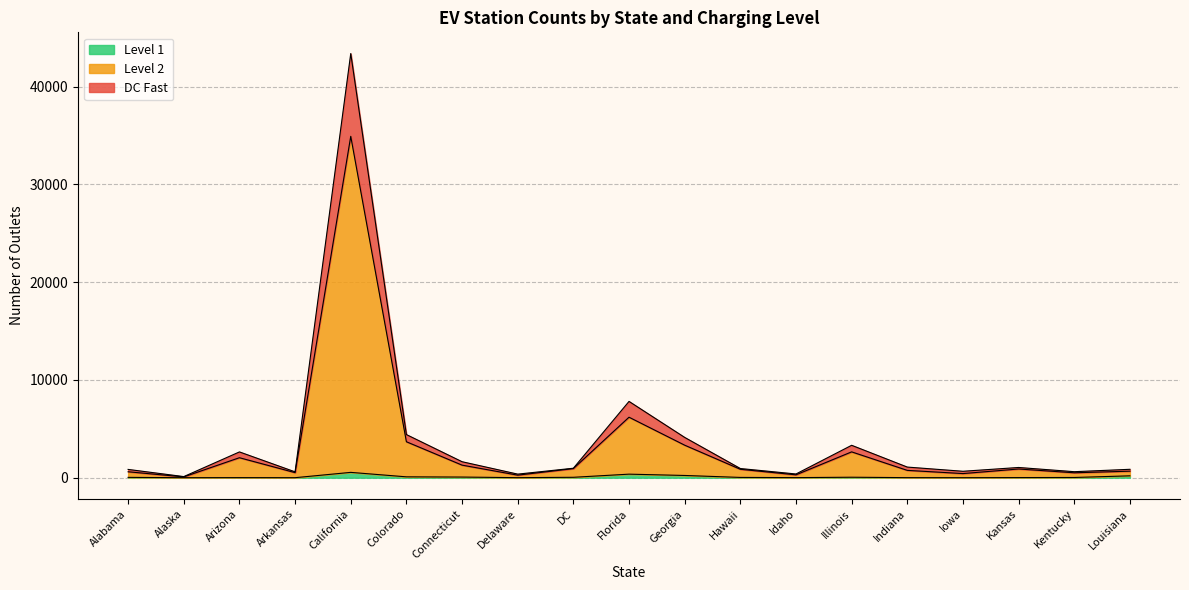

How many values in the Level 2 series are below 863?

9